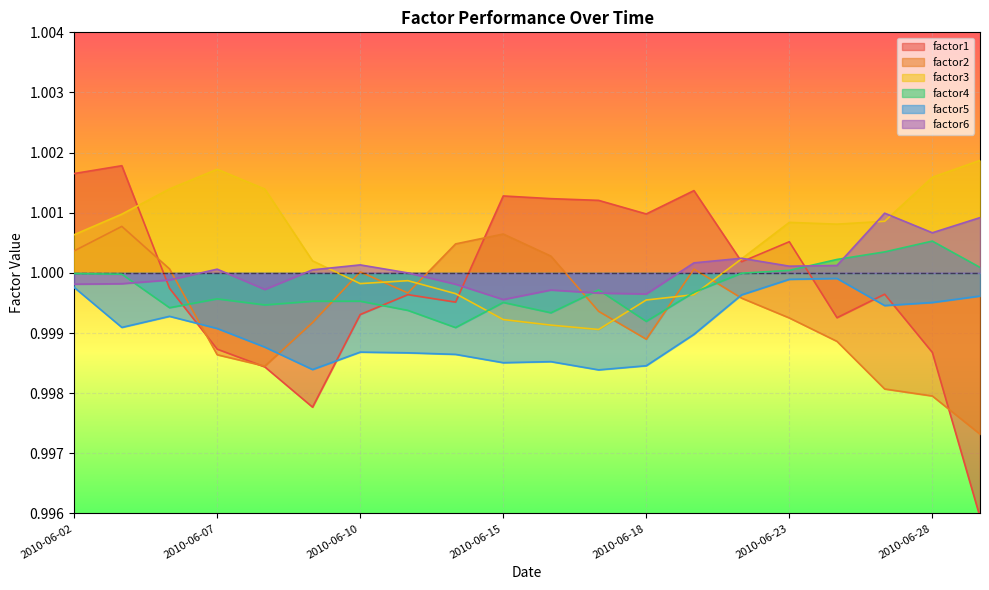

What is the sum of the factor4 values at 2010-06-16 and 2010-06-11?

2.0